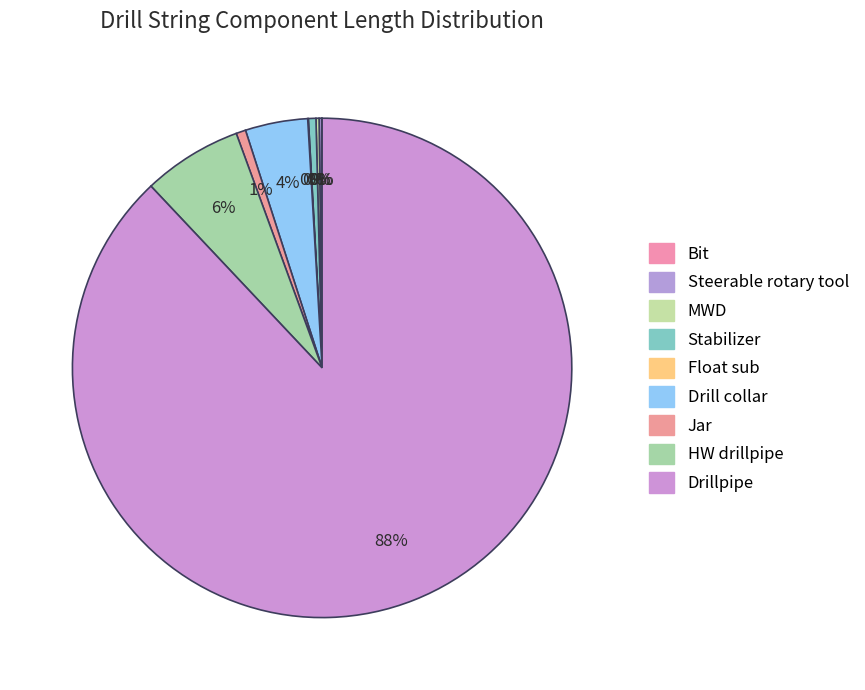

How many slices are in this pie chart?

9